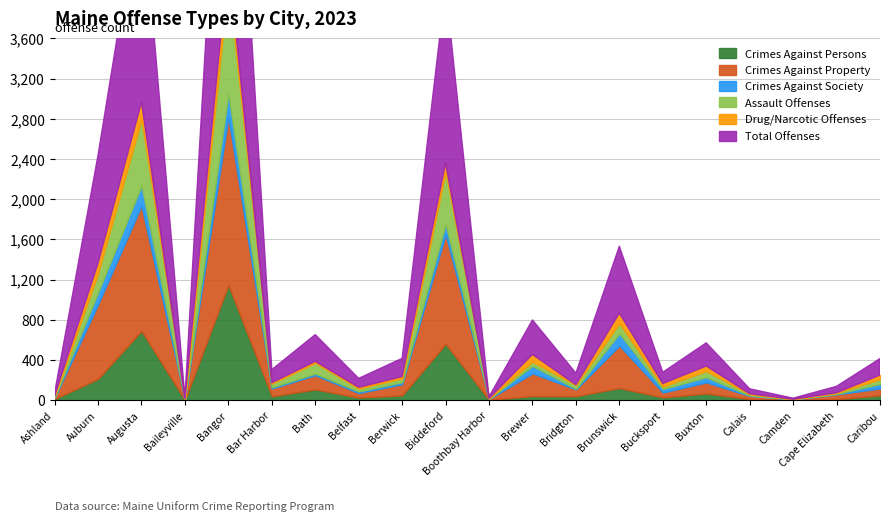

True or false: Assault Offenses has a value of 905 at Biddeford.

False